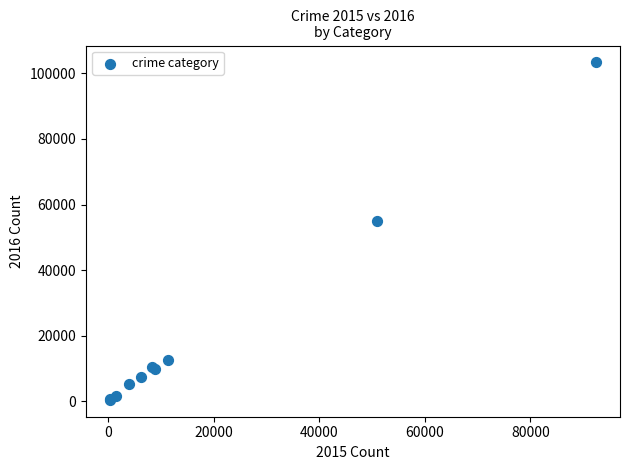

What Y value in the scatter plot is closest to 51901?

54989